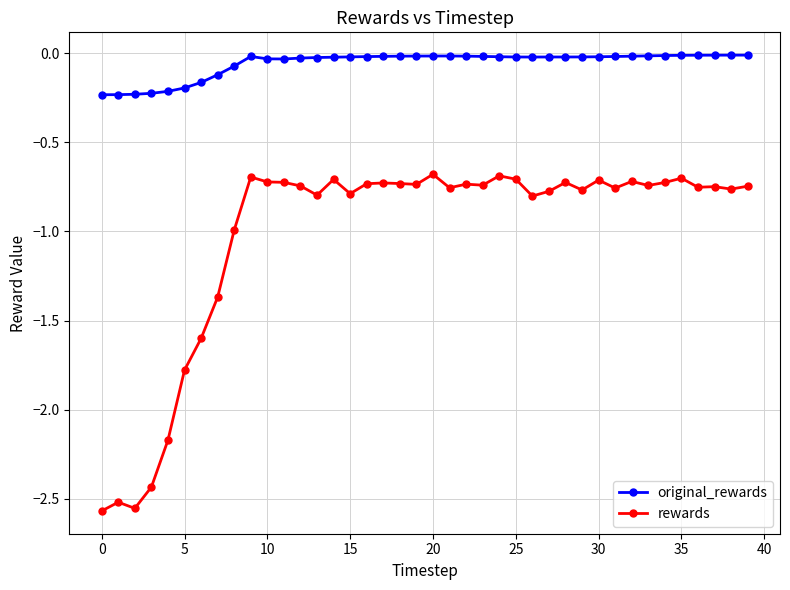

What is the difference between the second highest and minimum values in the rewards series?

1.9